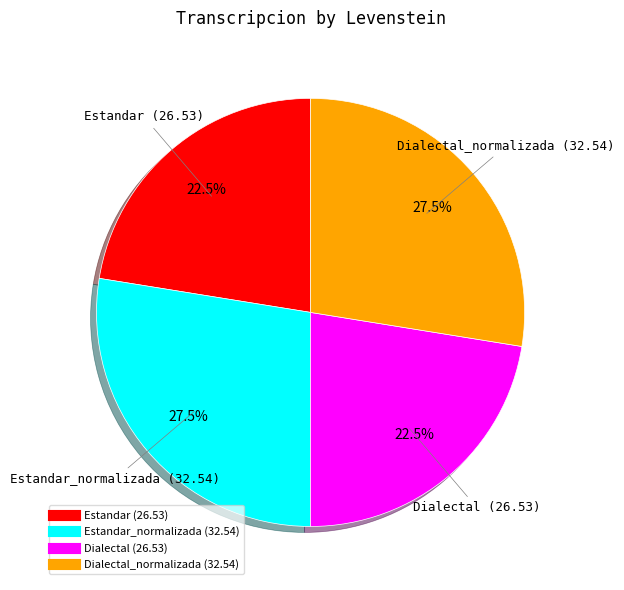

Is there a majority slice in this chart?

No